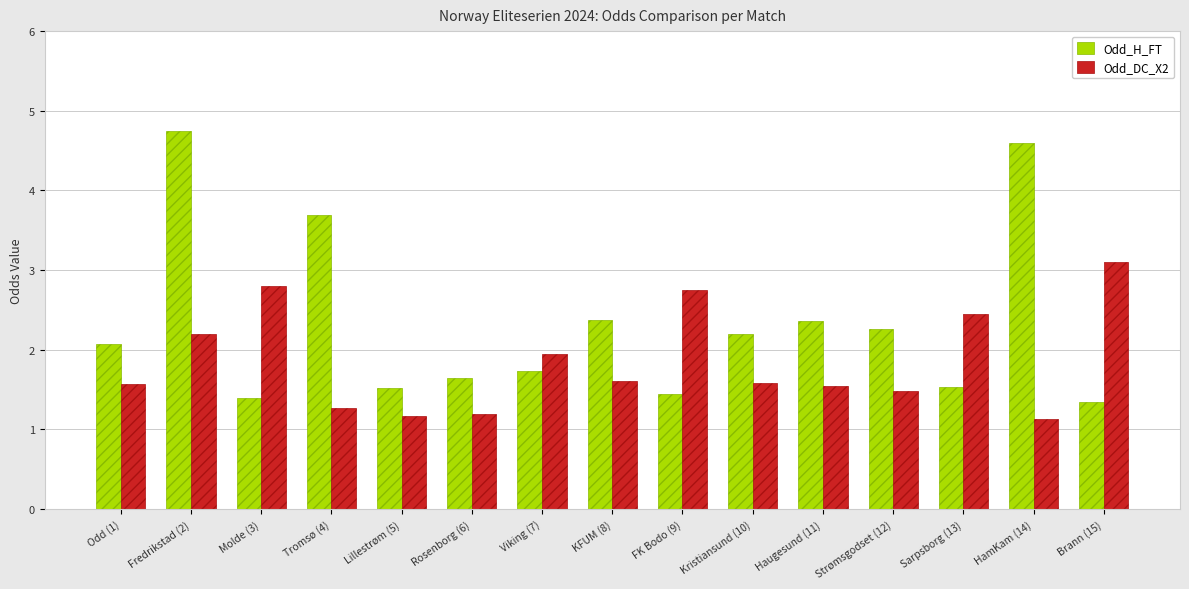

Rank the series by their maximum value, from highest to lowest.

Odd_H_FT, Odd_DC_X2